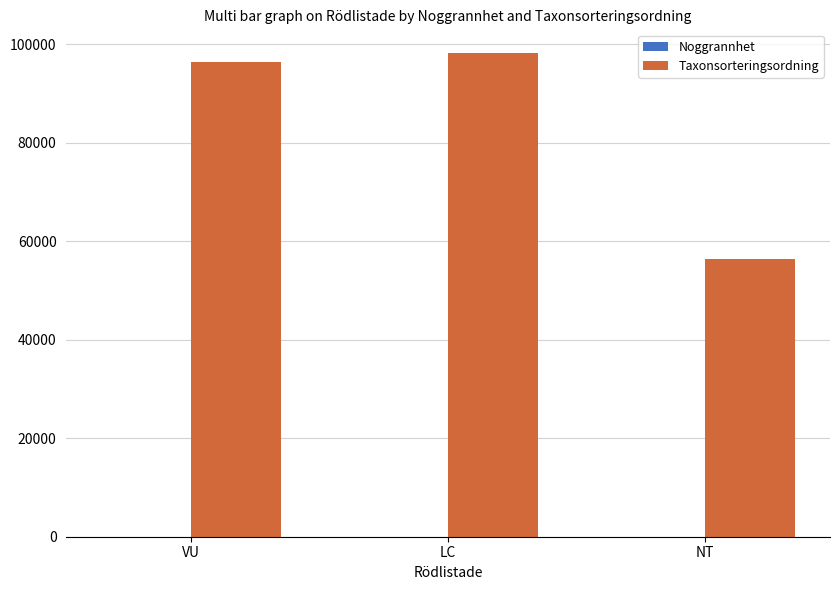

Which label corresponds to the largest value in the chart?

LC